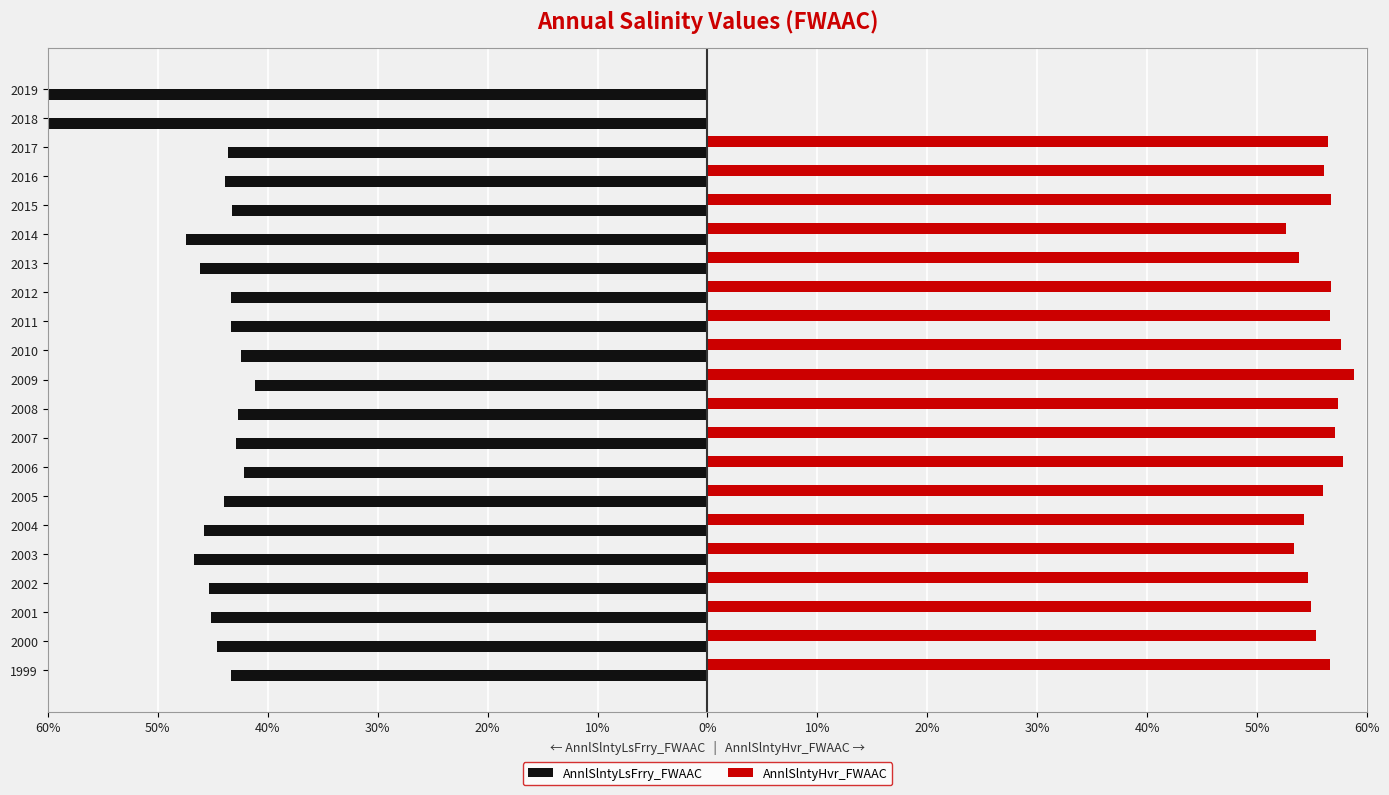

How many bars are there in each group?

2